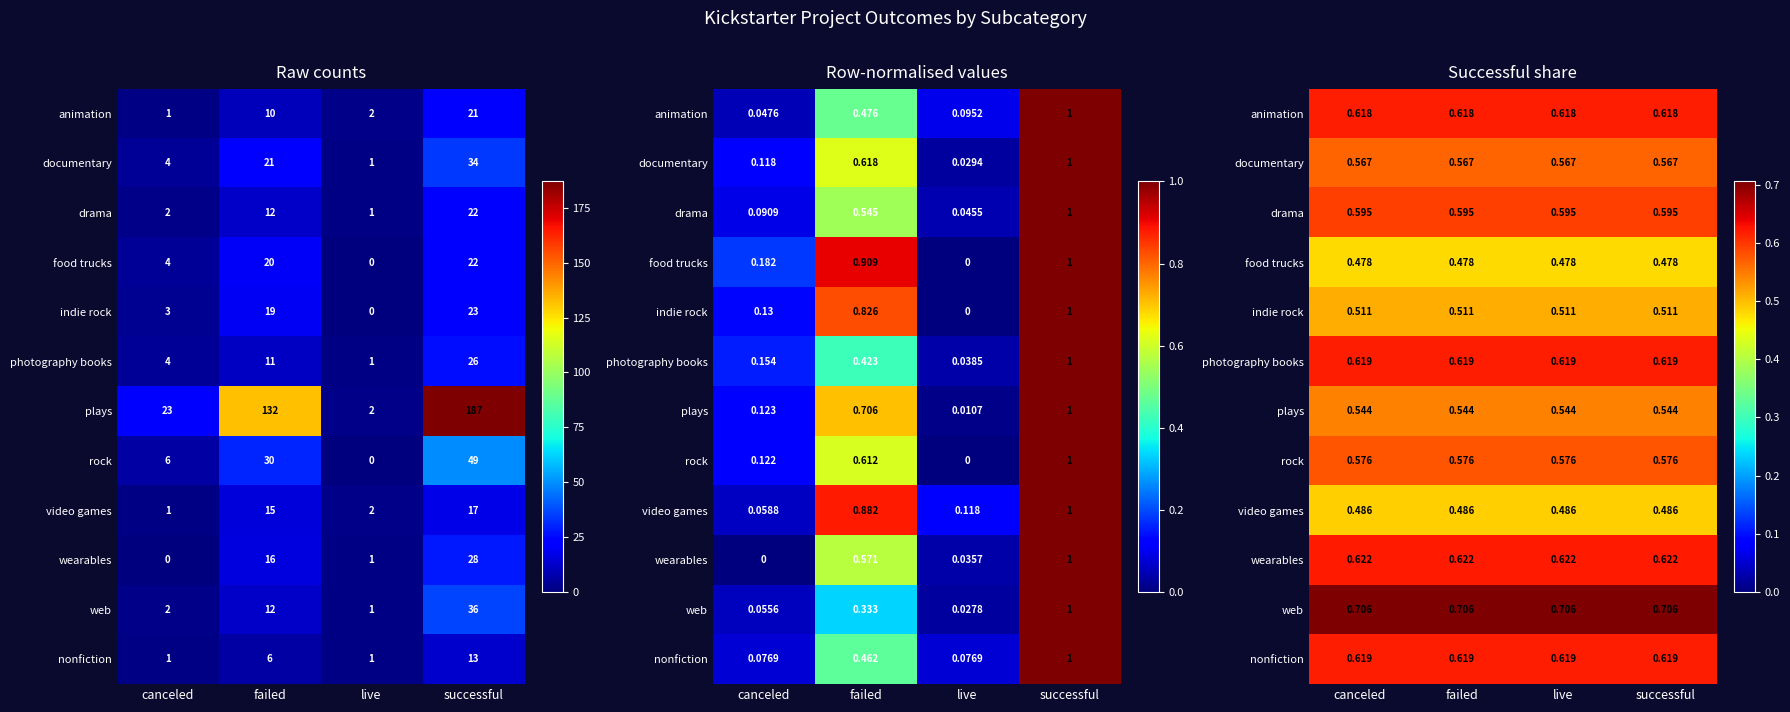

What is the difference between the highest and lowest values at canceled?

0.2